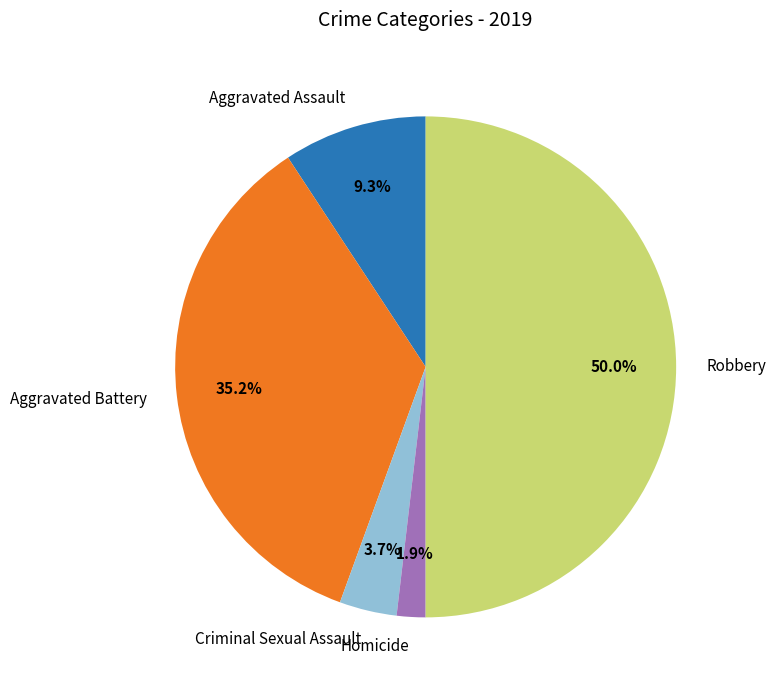

Which has a higher value, Robbery or Criminal Sexual Assault?

Robbery